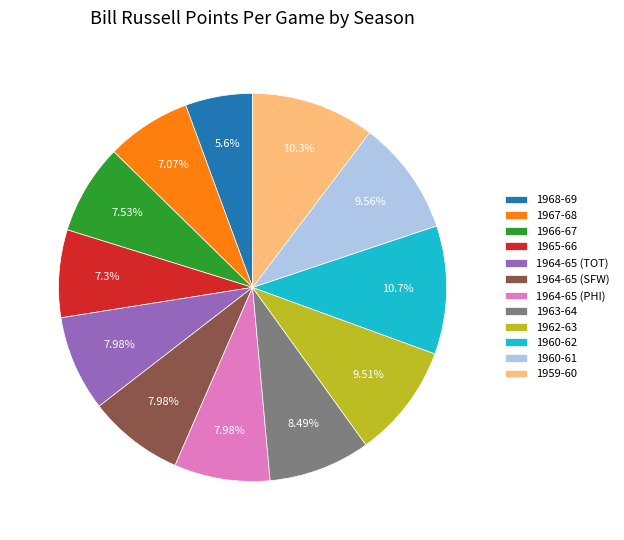

To the nearest percent, what is the combined percentage of 1968-69 and 1964-65 (PHI)?

14%